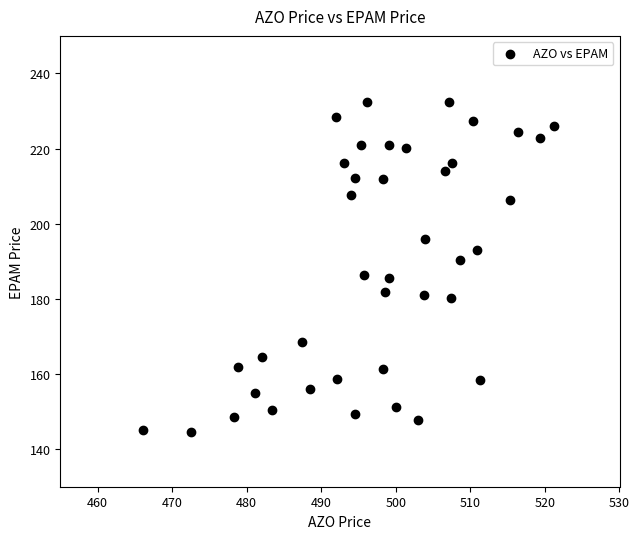

What is the range of Y values (max minus min)?

87.9